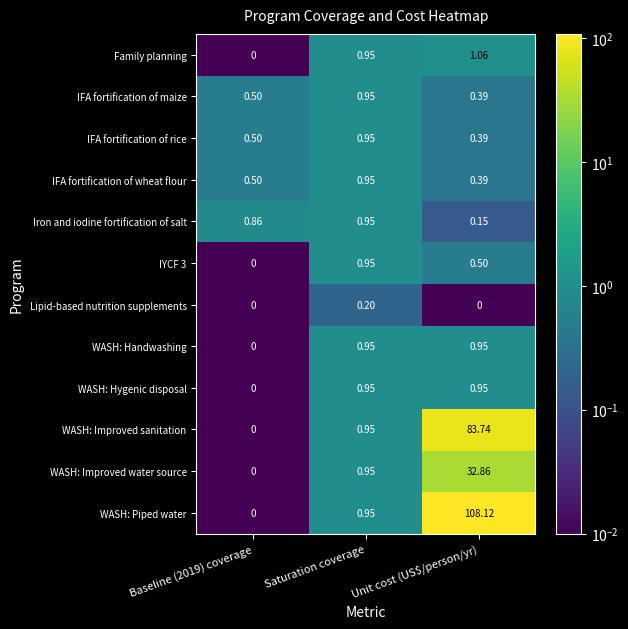

Which series has the widest spread of values?

WASH: Piped water